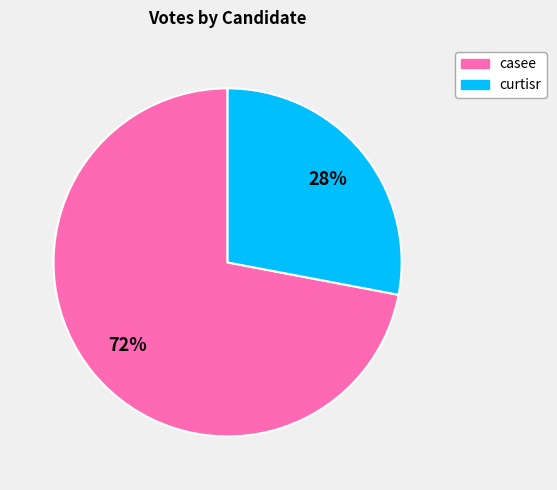

To the nearest percent, what is the average slice percentage?

50%